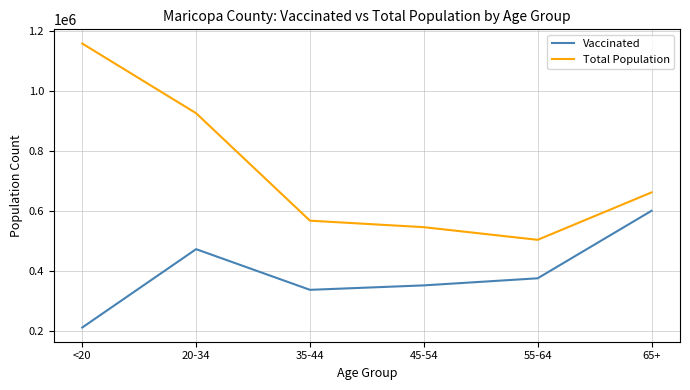

Reading left to right, what are all the values shown in this chart?

Vaccinated: <20=213183	20-34=473915	35-44=338566	45-54=353401	55-64=376983	65+=601579
Total Population: <20=1158094	20-34=926230	35-44=568691	45-54=547064	55-64=504994	65+=662762